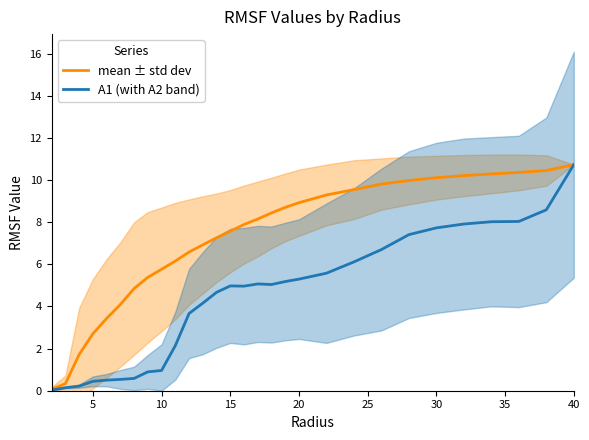

Reading left to right, extract all data points from this chart.

mean ± std dev: 0.1	0.3	1.7	2.7	3.4	4.1	4.8	5.4	5.8	6.2	6.6	6.9	7.3	7.6	7.9	8.2	8.4	8.7	8.9	9.3	9.5	9.8	10.0	10.1	10.2	10.3	10.4	10.4	10.7
A1 (with A2 band): 0.0	0.1	0.2	0.4	0.5	0.5	0.6	0.9	1.0	2.1	3.7	4.2	4.7	5.0	5.0	5.1	5.0	5.2	5.3	5.6	6.1	6.7	7.4	7.7	7.9	8.0	8.0	8.6	10.7